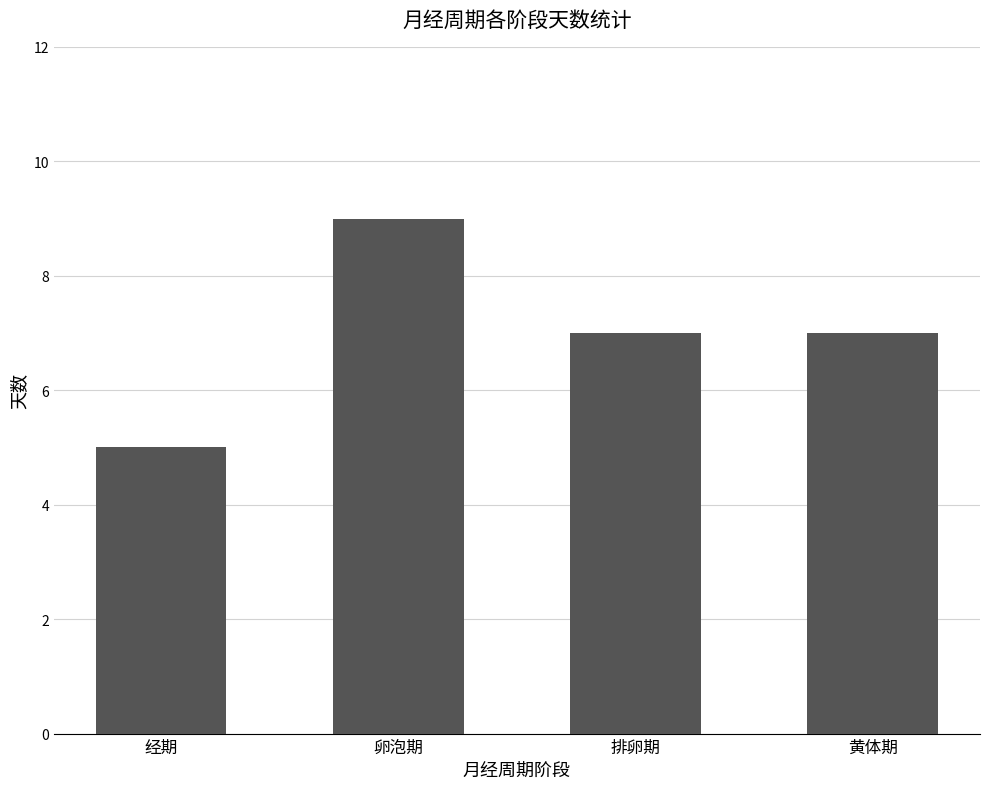

What is the minimum value shown in the chart?

5